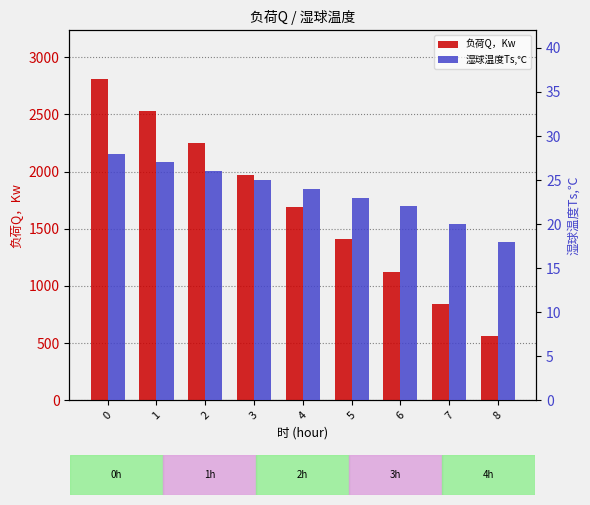

What is the difference between the highest and lowest values at 4?

1664.4